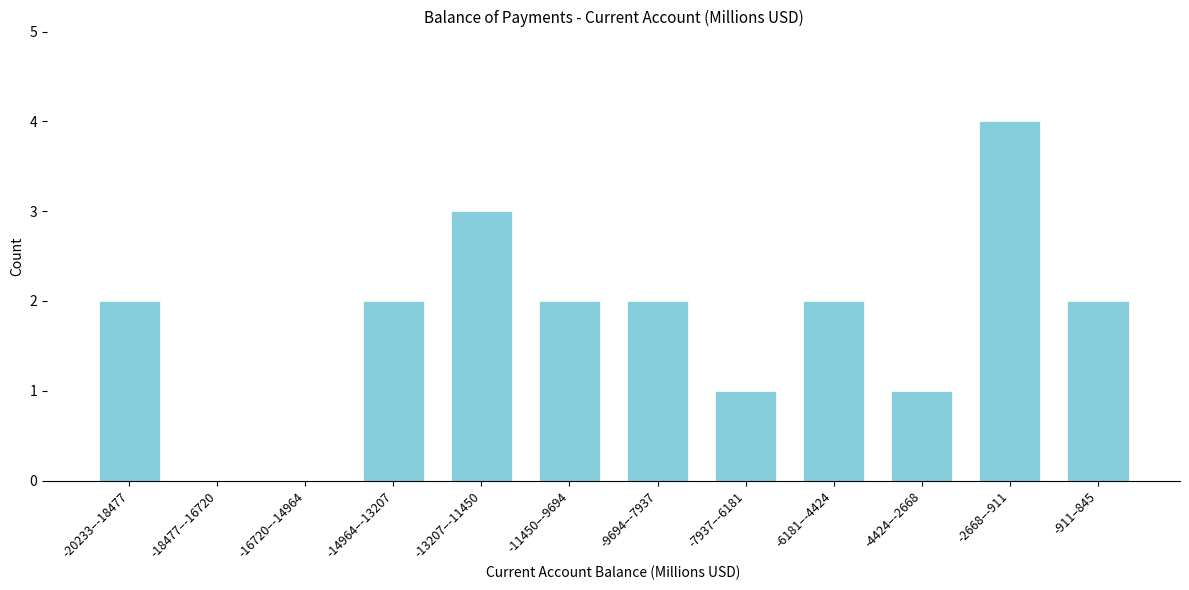

Reading left to right, what are all the values shown in this chart?

-20233–-18477=2	-18477–-16720=0	-16720–-14964=0	-14964–-13207=2	-13207–-11450=3	-11450–-9694=2	-9694–-7937=2	-7937–-6181=1	-6181–-4424=2	-4424–-2668=1	-2668–-911=4	-911–845=2